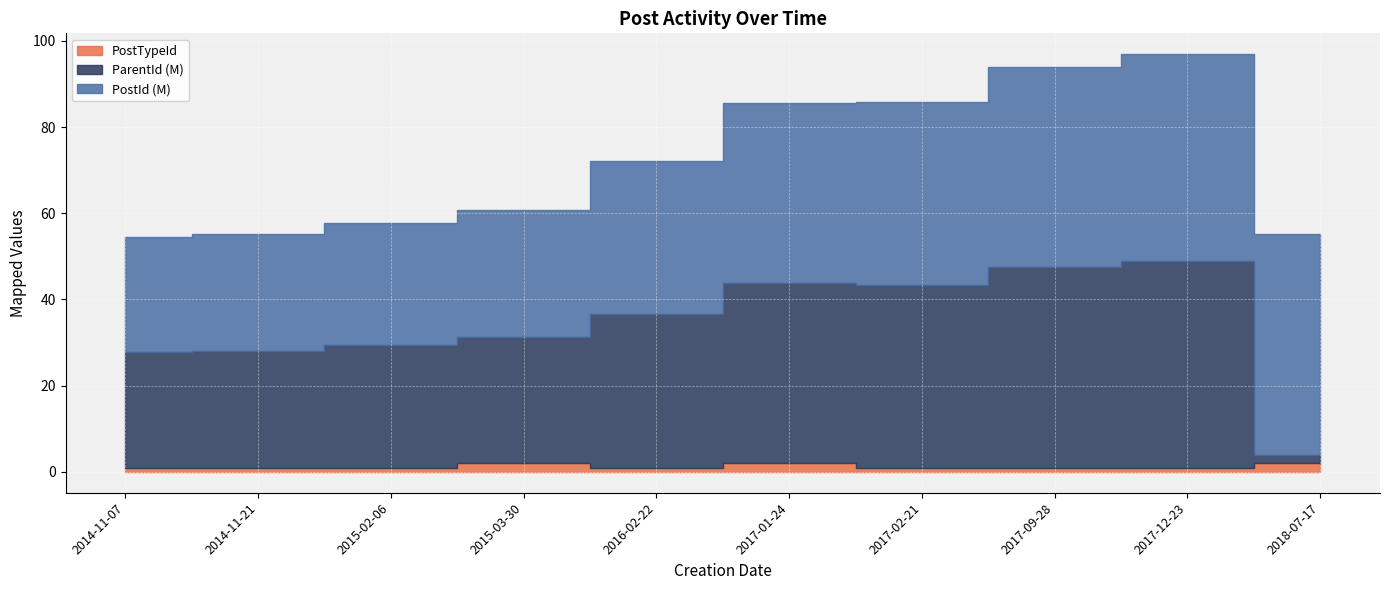

True or false: PostId and PostTypeId cross at least once.

False